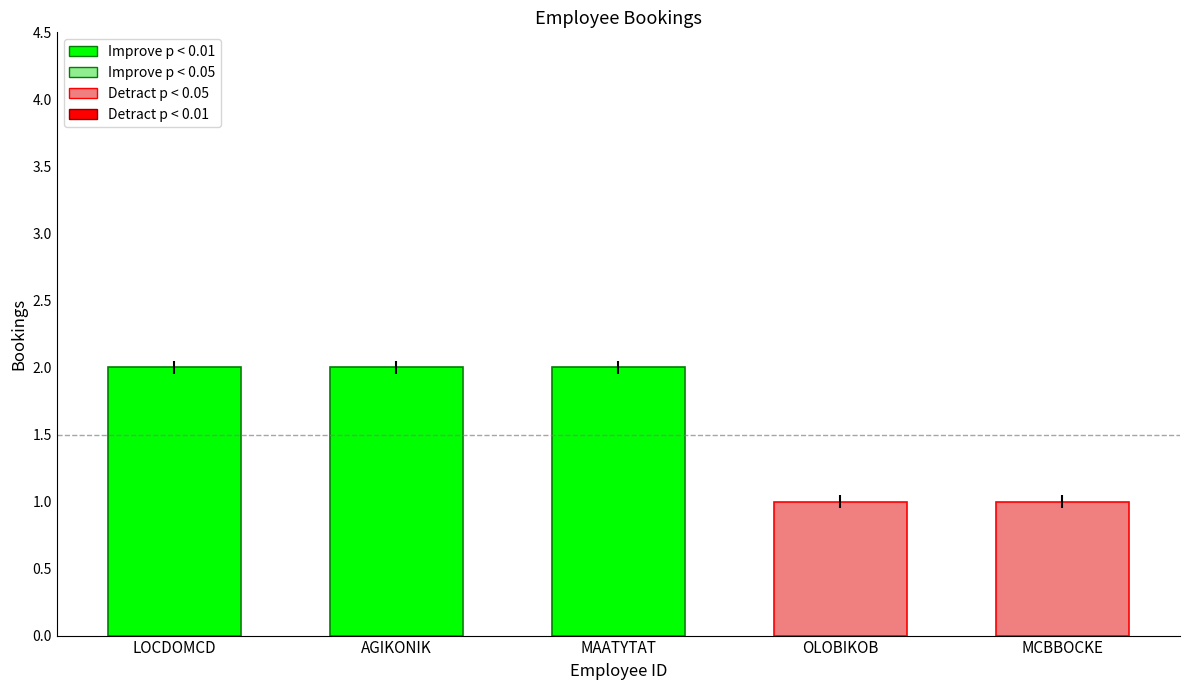

Are the bars horizontal?

No